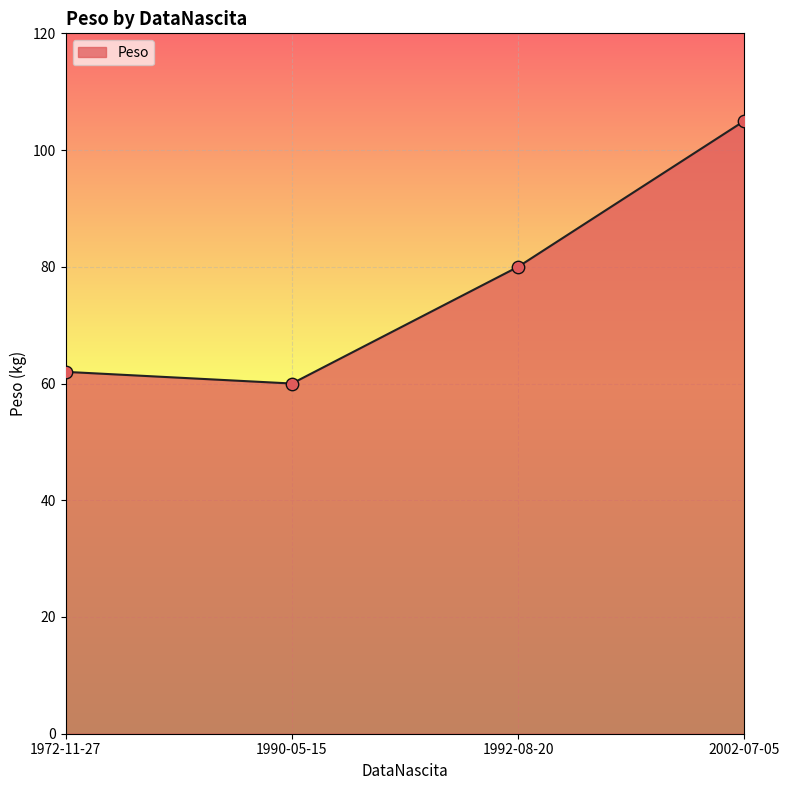

What is the change in value from 1972-11-27 to 2002-07-05?

+43